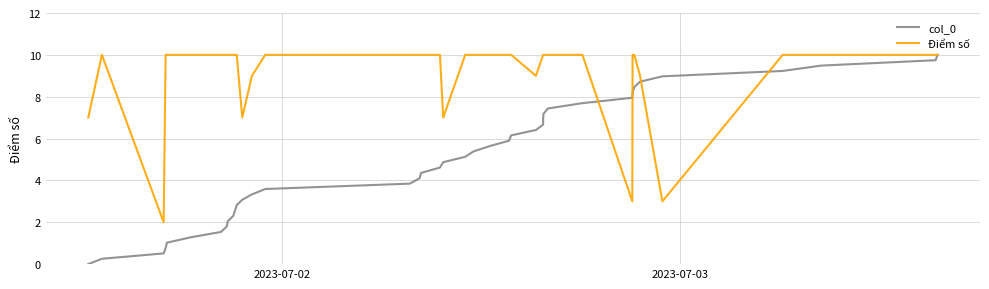

Does the chart have visible grid lines?

Yes